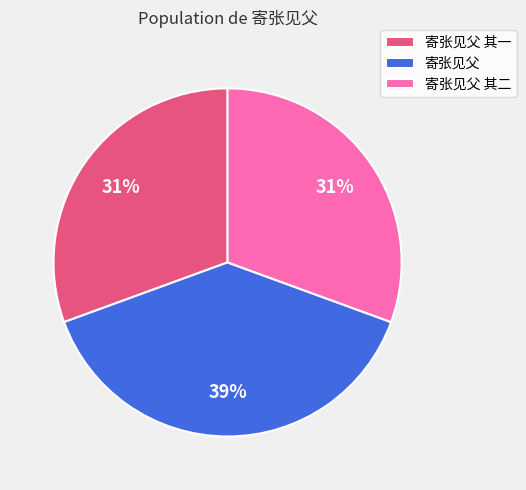

Which has a higher value, 寄张见父 其一 or 寄张见父?

寄张见父